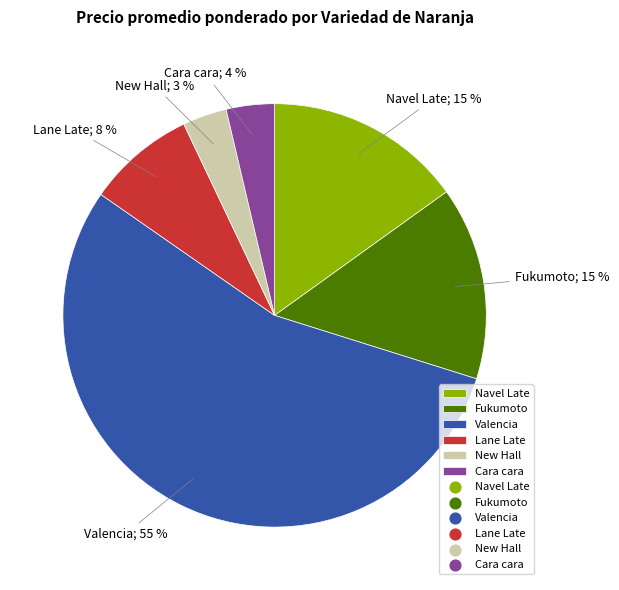

To the nearest percent, what is the average slice percentage?

17%